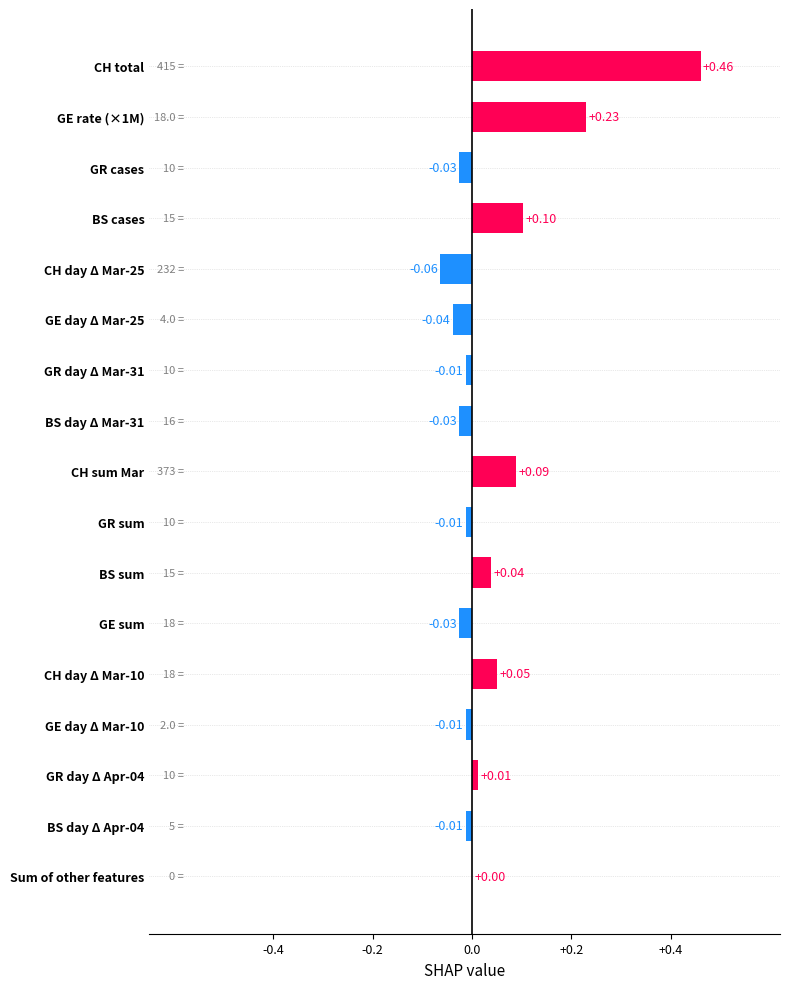

Are the bars horizontal?

Yes